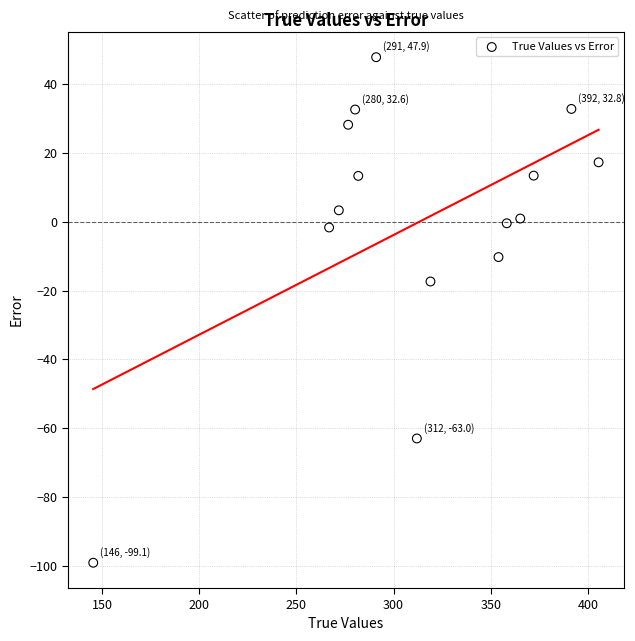

What Y value in the scatter plot is closest to -25?

-17.4